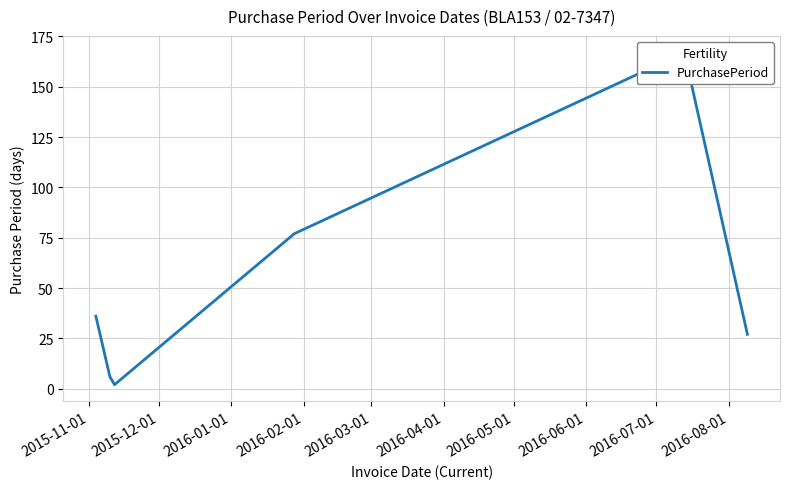

True or false: the data has more than 0 interior local peaks.

True